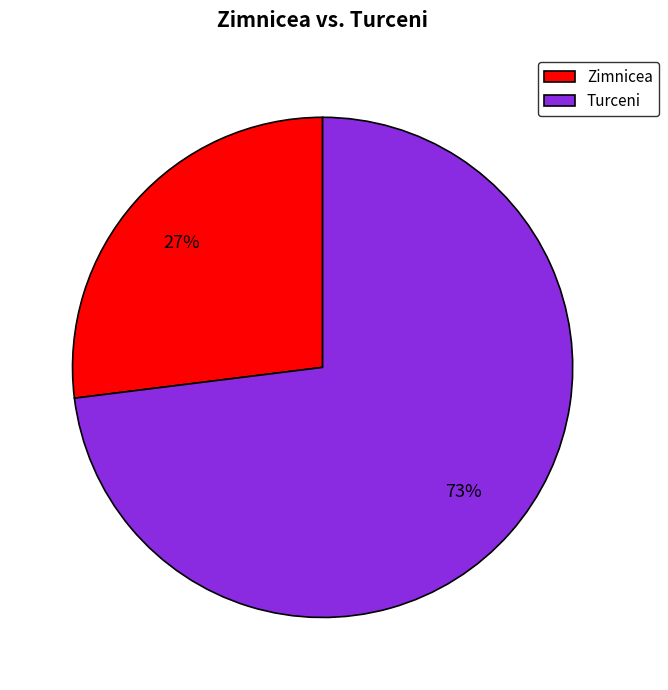

The Zimnicea slice represents 27% of the pie. True or false?

True